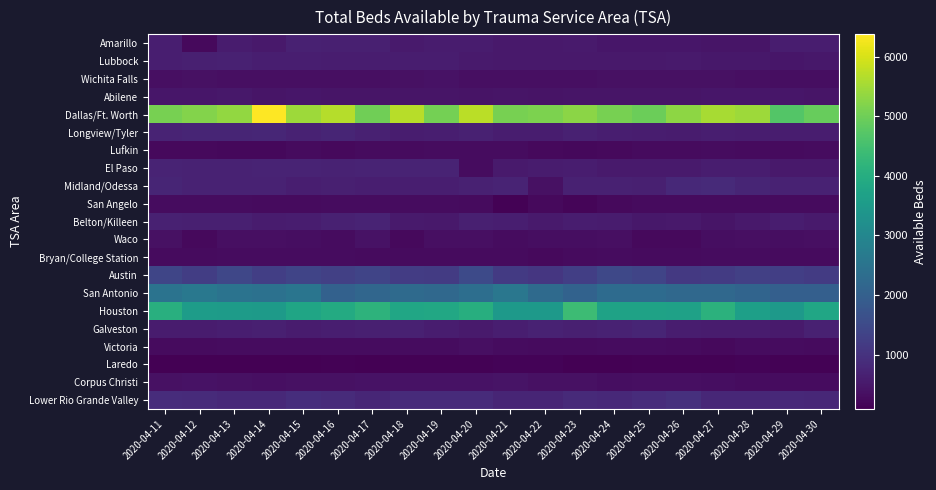

How many data points does each series have?

20